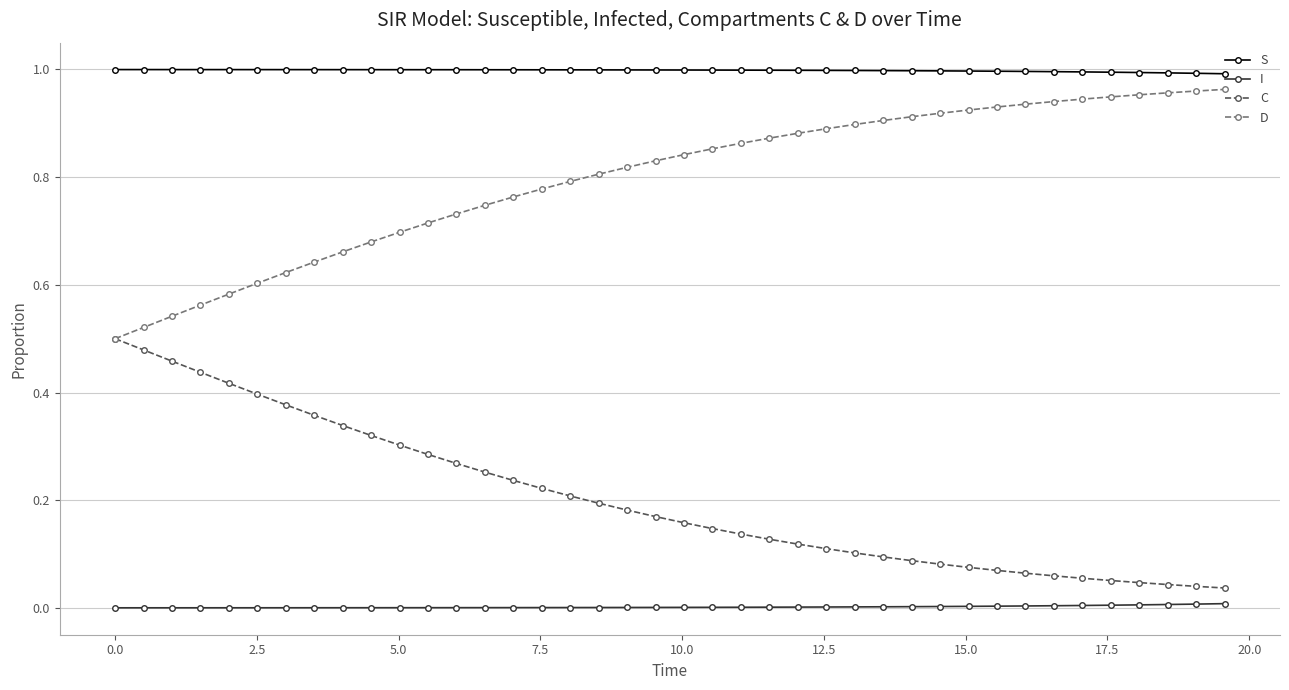

Which series has the largest total across all categories?

S